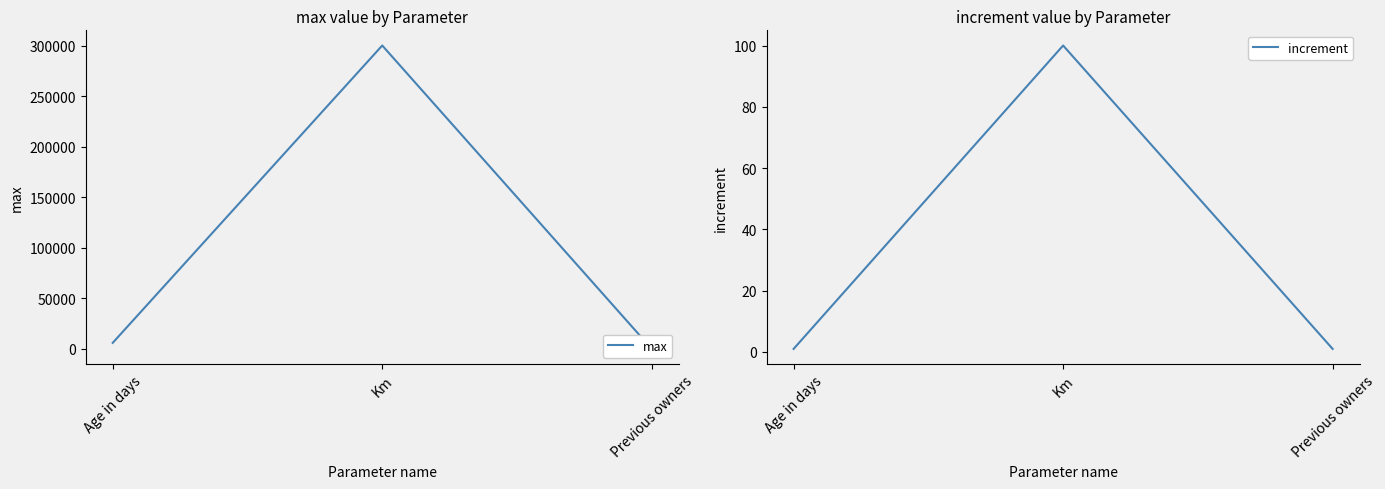

Read the max value at Age in days, to the nearest 50.

6000